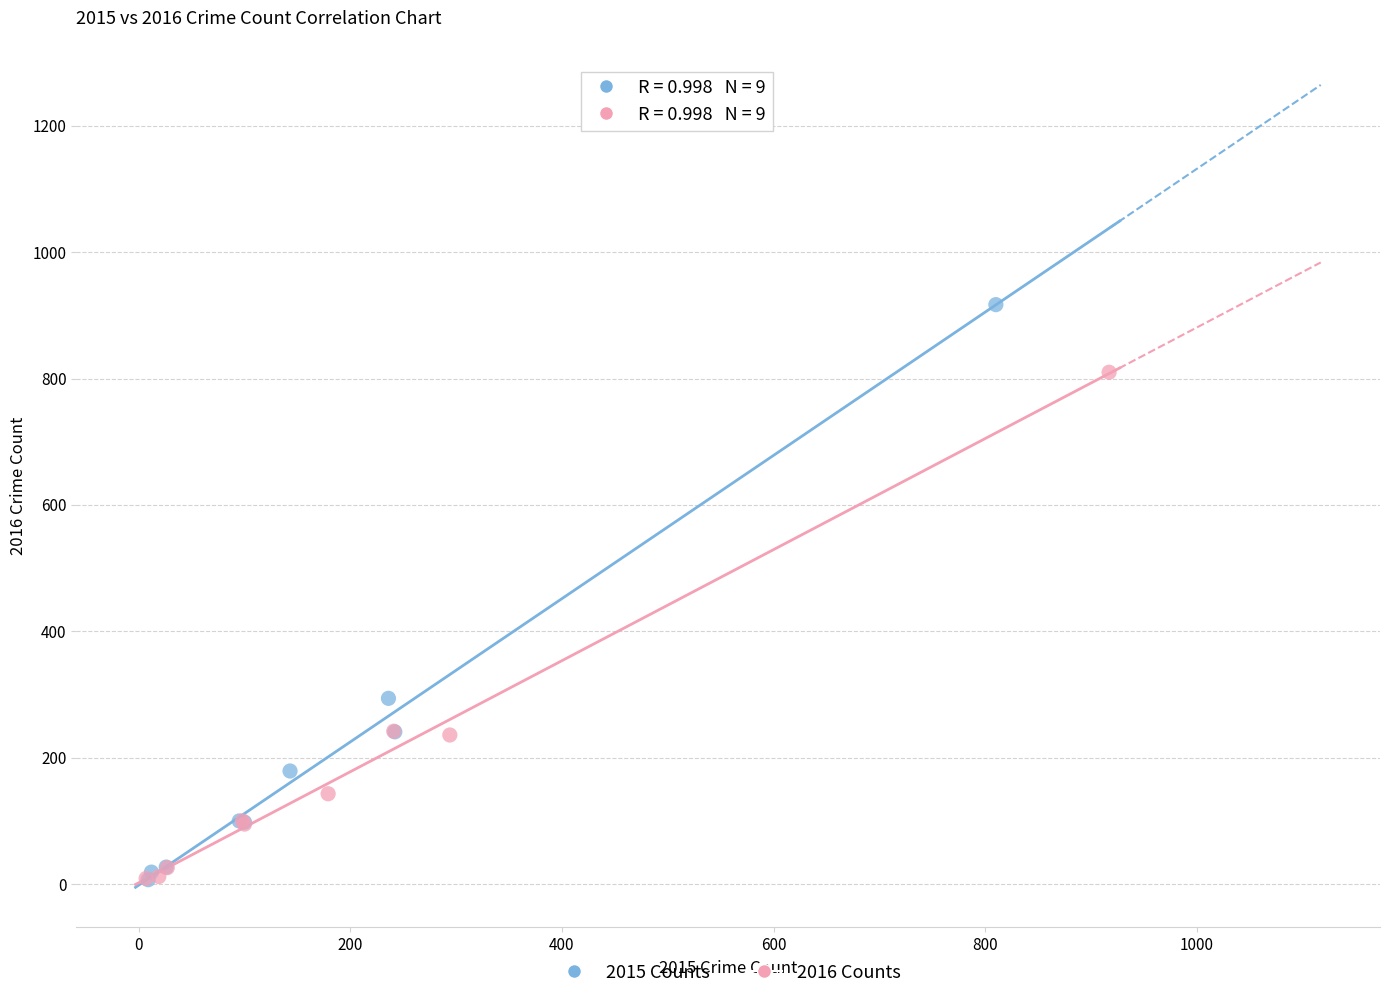

Which series contains the highest Y value?

2015 Counts